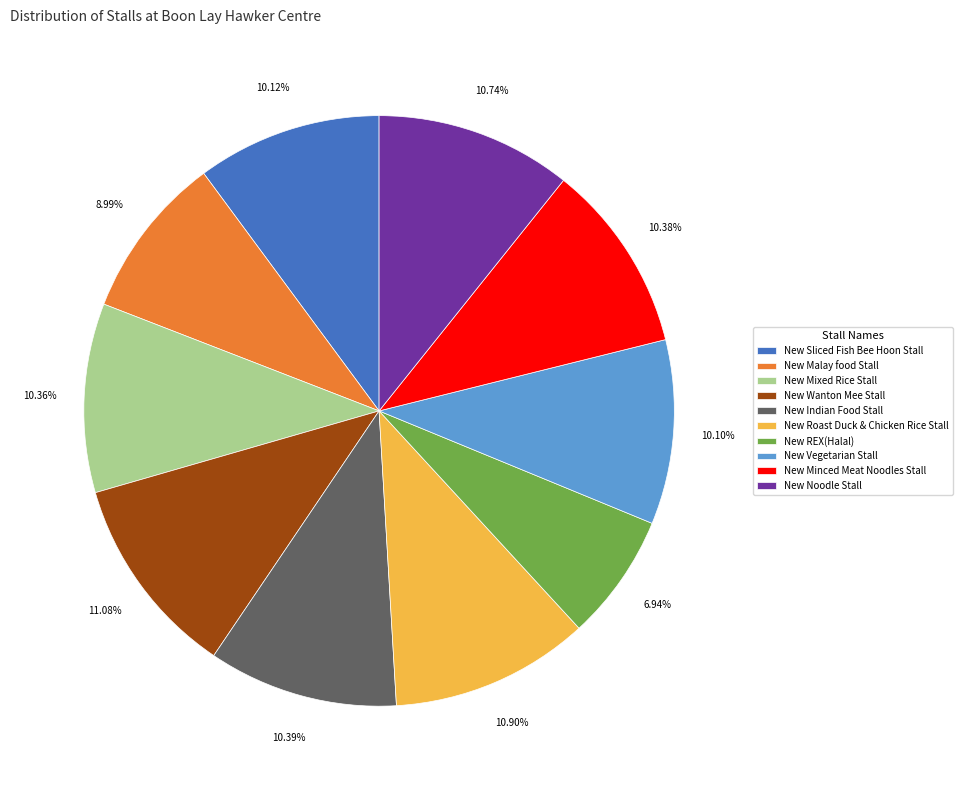

Combined, do New Noodle Stall and New Sliced Fish Bee Hoon Stall account for over 50%?

No